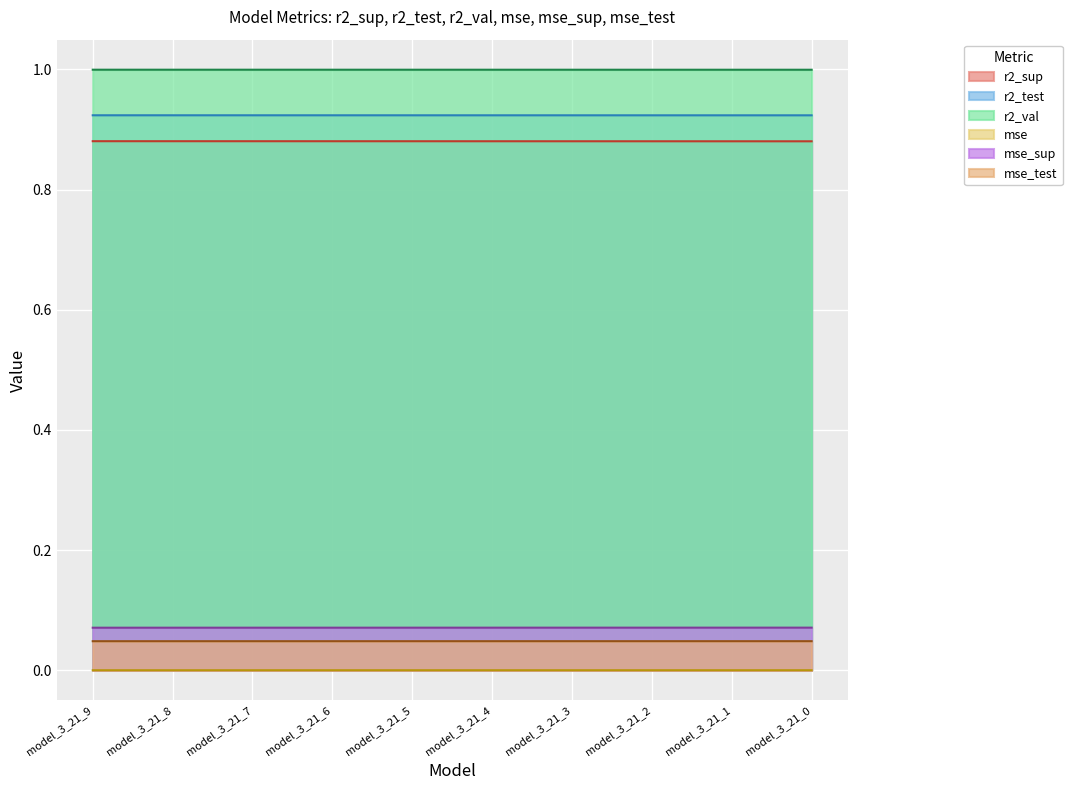

At model_3_21_7, list the series in order from smallest to largest.

mse, mse_test, mse_sup, r2_sup, r2_test, r2_val